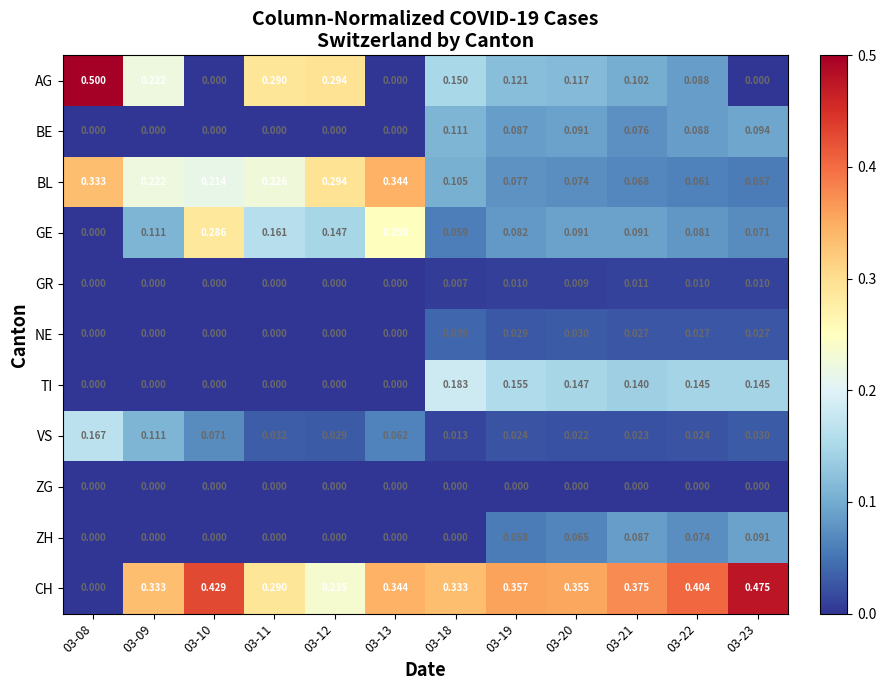

Rank the series by their maximum value, from lowest to highest.

ZG, GR, NE, ZH, BE, VS, TI, GE, BL, CH, AG